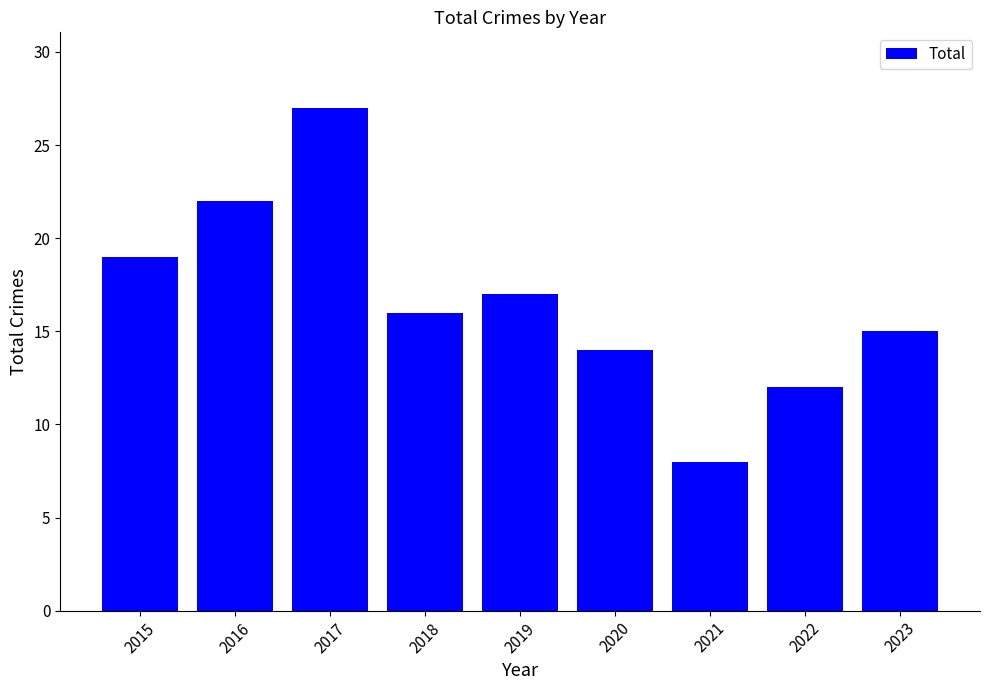

Which label corresponds to the smallest value in the chart?

2021